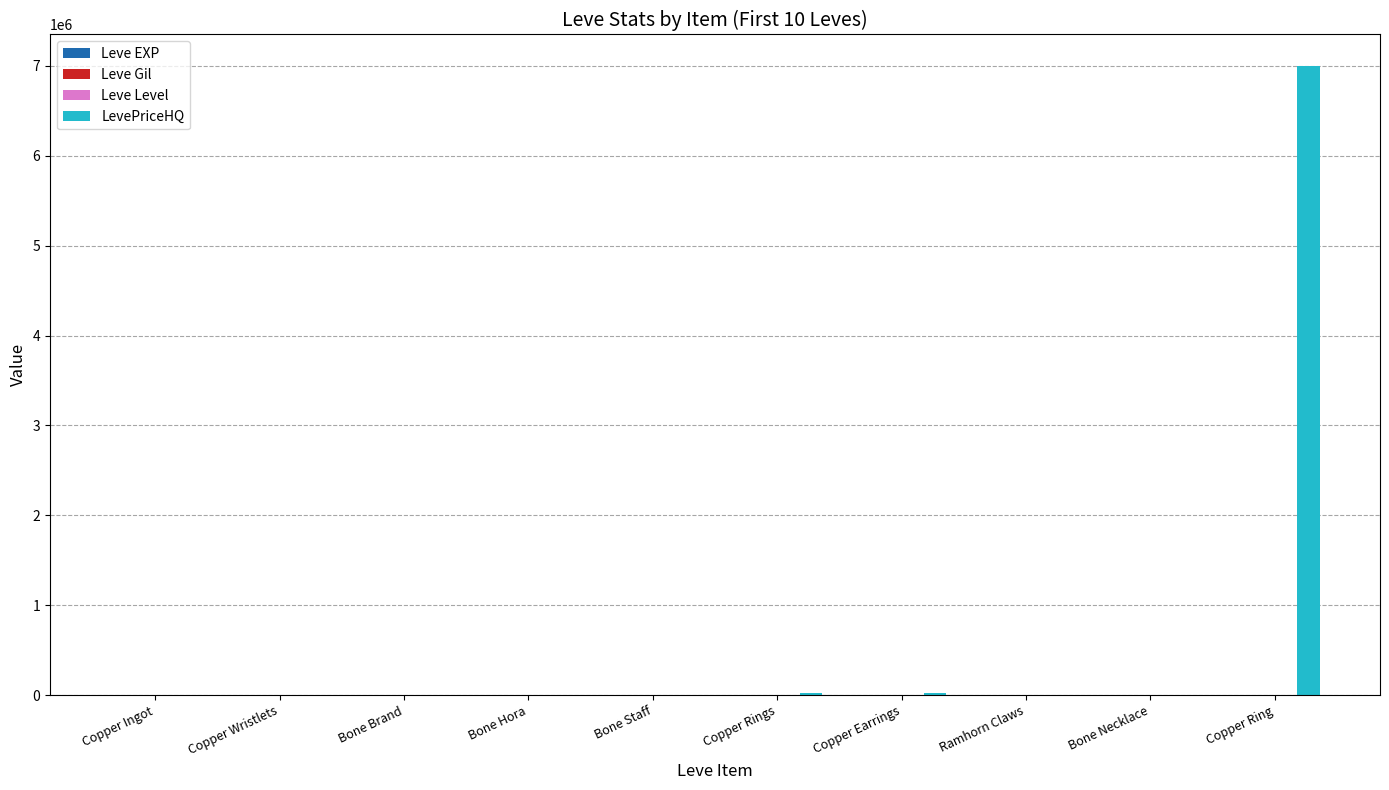

What is the maximum value shown in the chart?

7000004